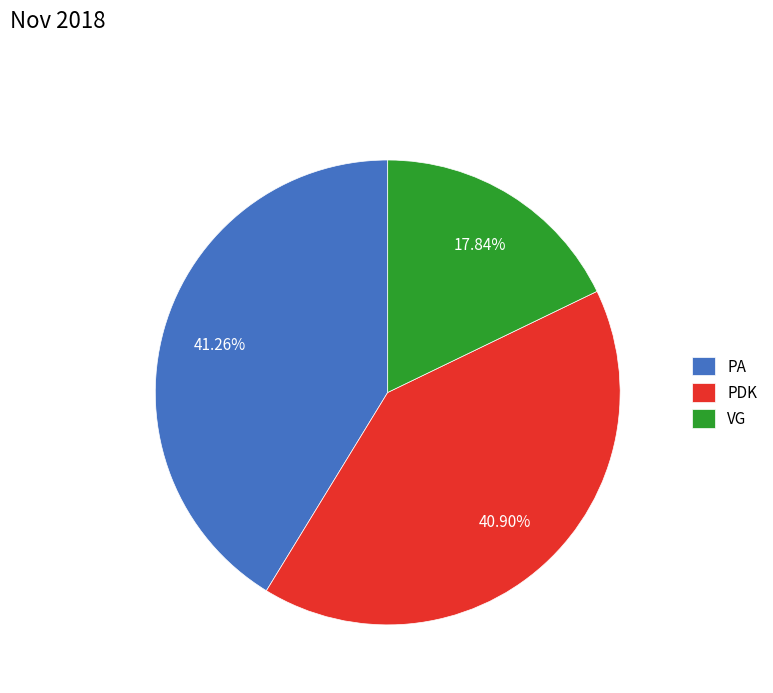

Combined, what portion of the pie is PDK and VG?

58.7%